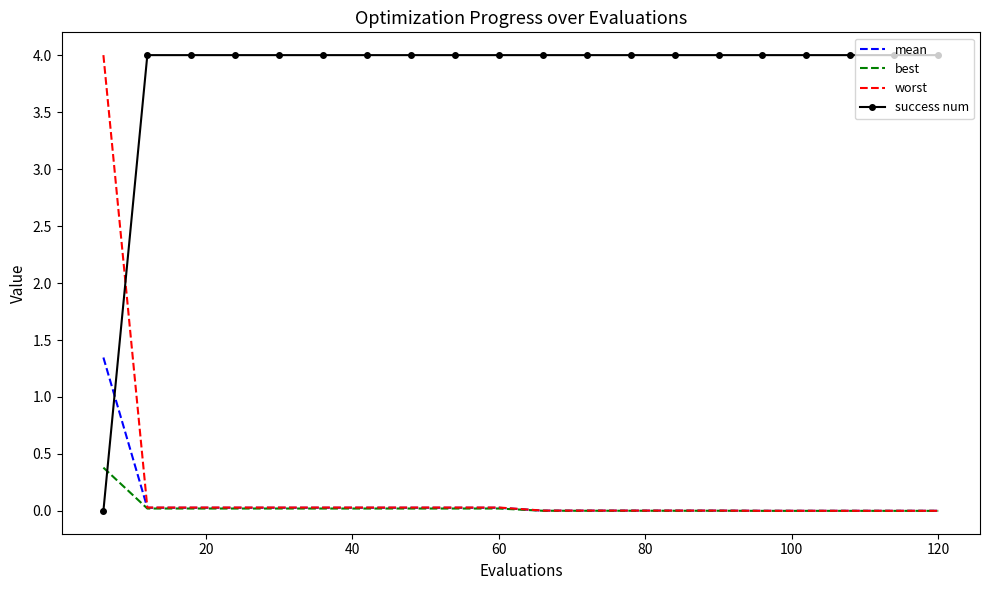

True or false: success num and best cross at least once.

True